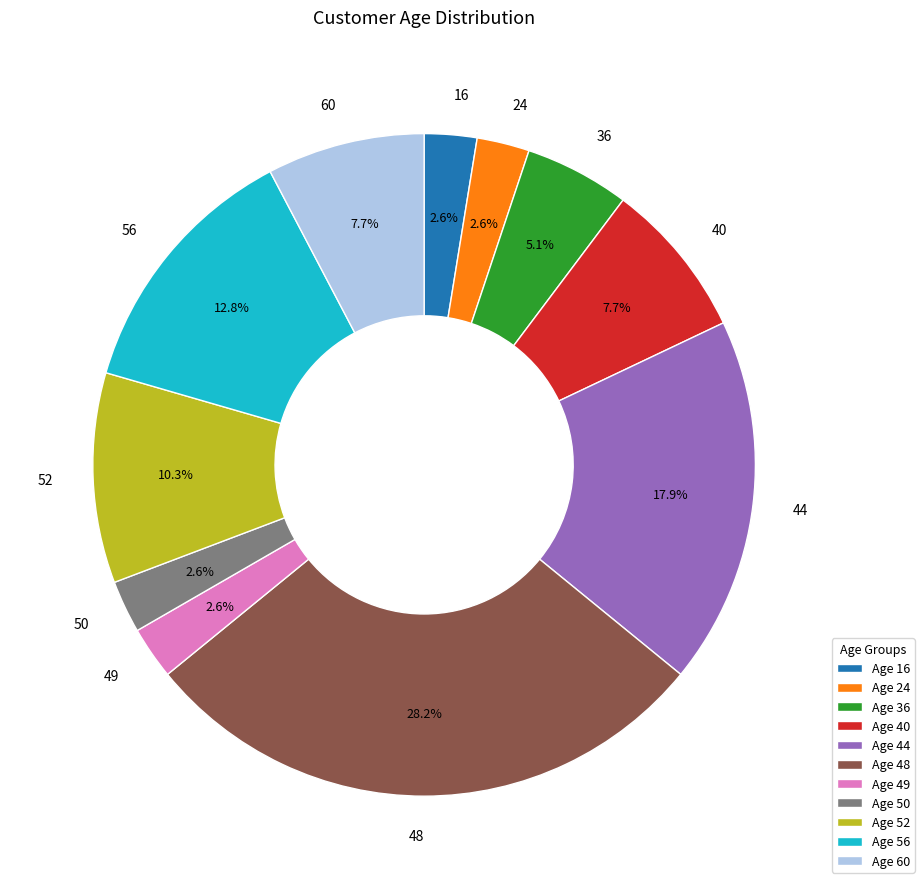

To the nearest percent, what percentage of the pie is 48?

28%